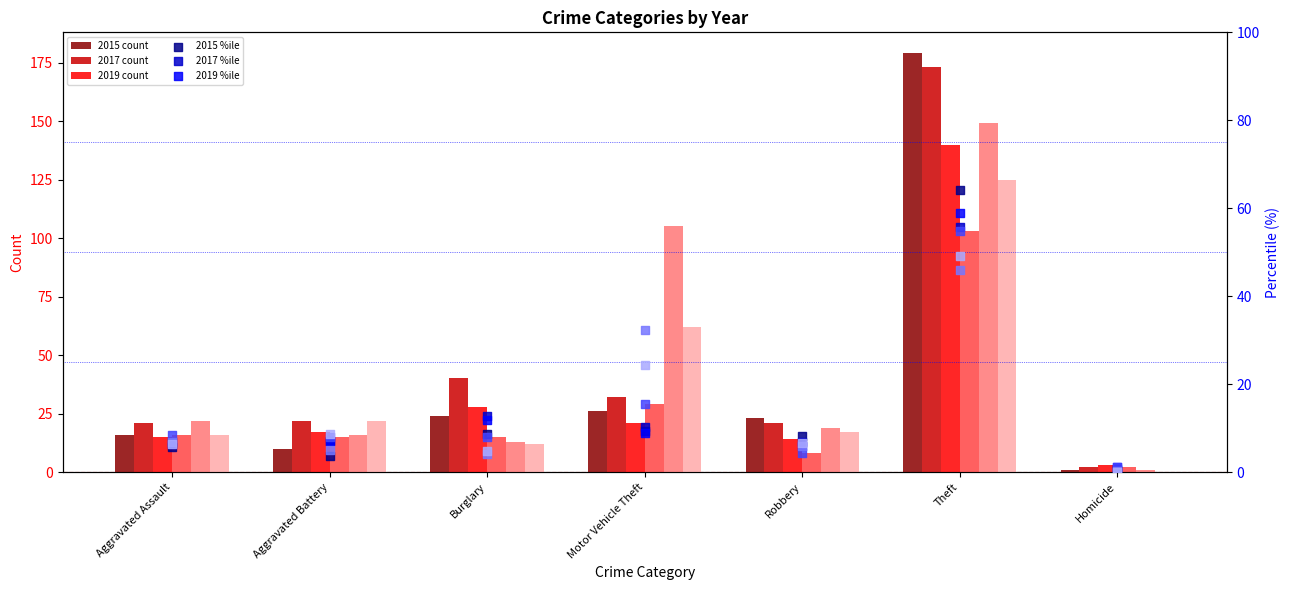

What is the total value across all series at Aggravated Assault?

106